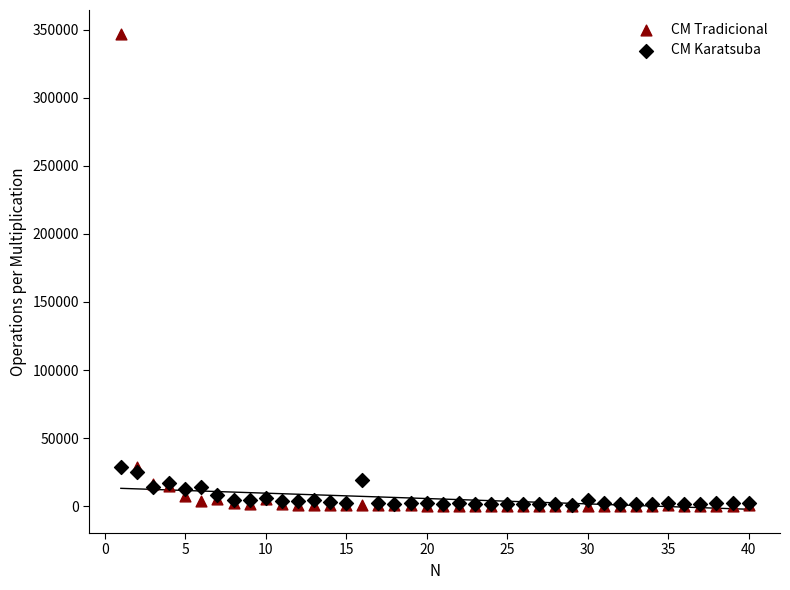

Which series contains the highest Y value?

CM Tradicional